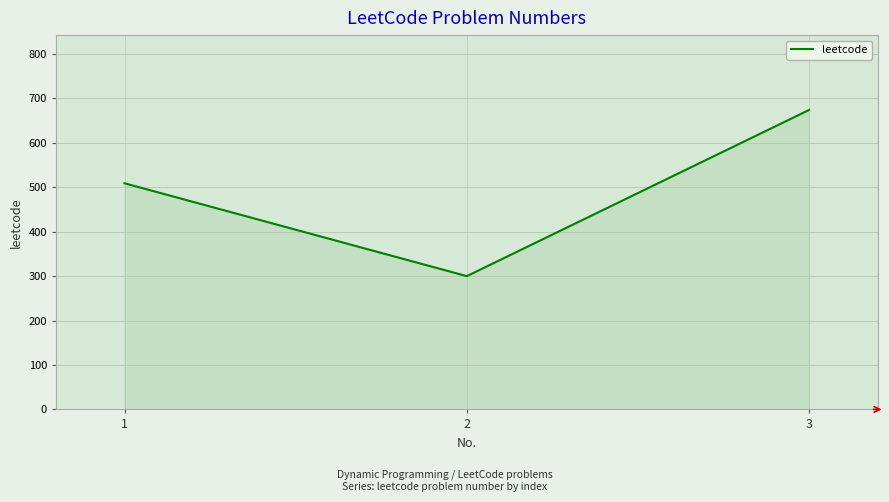

Reading right to left, extract all data points from this chart.

3=674	2=300	1=509